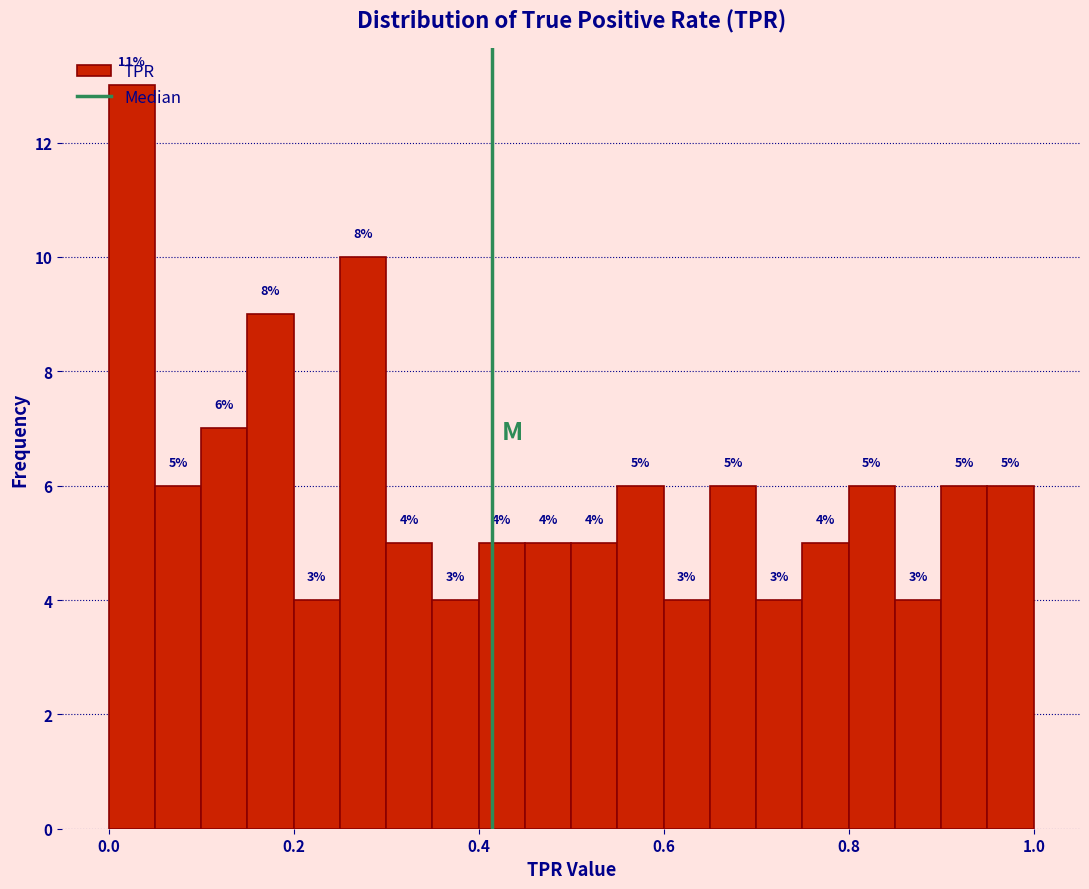

Read against the x-axis, roughly where is the centre of the tallest bar?

0.02